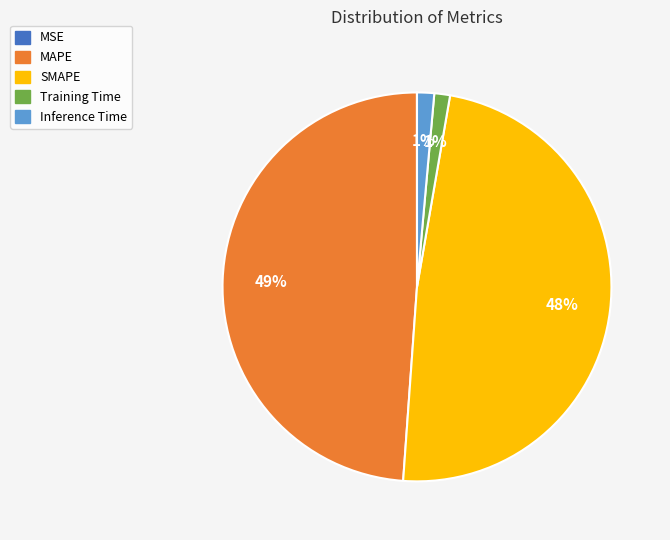

To the nearest percent, what portion does Inference Time represent?

1%